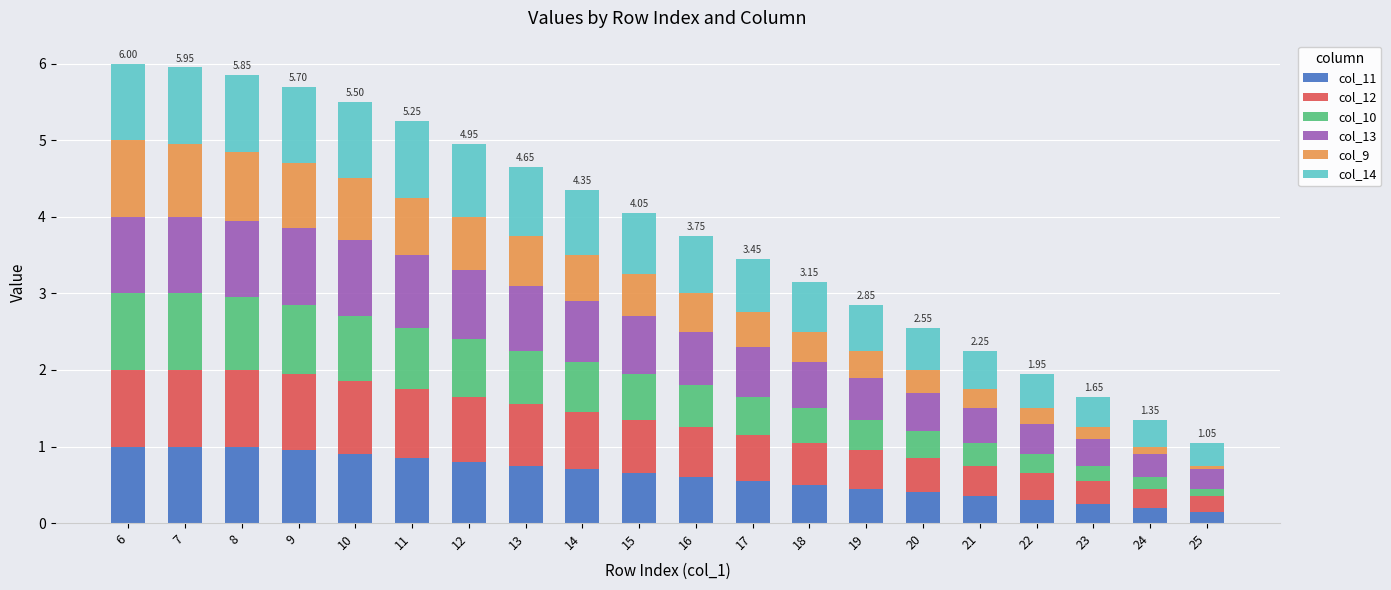

How many series are shown in this chart?

6